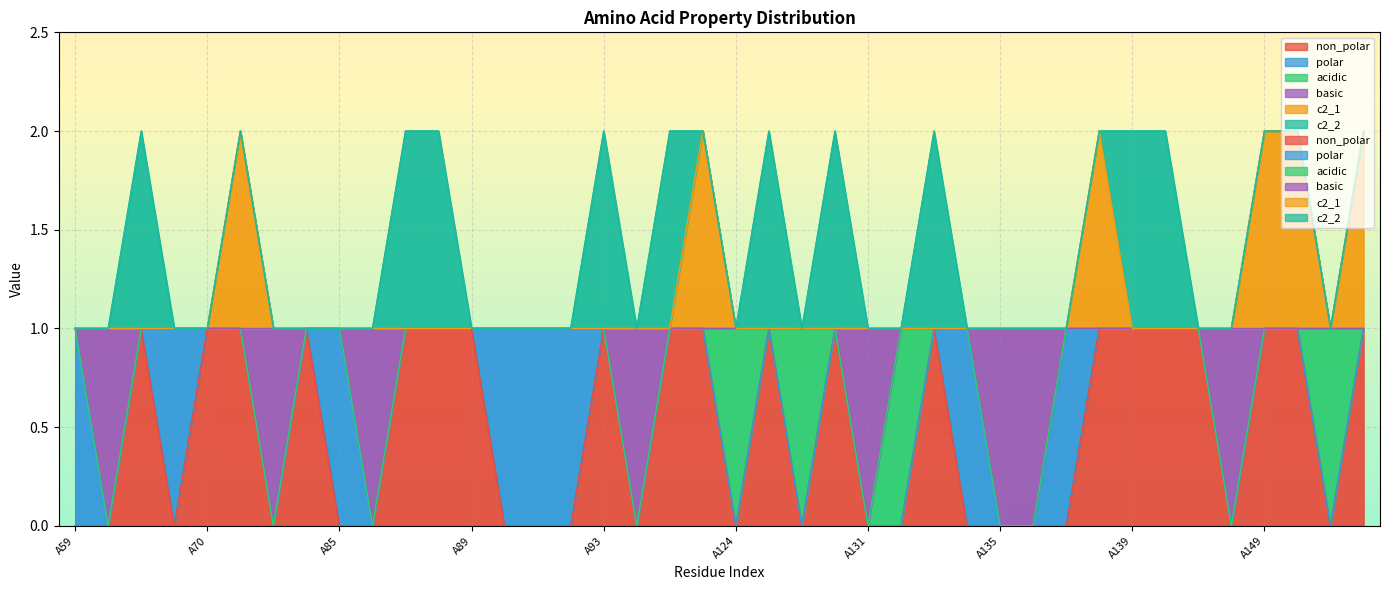

True or false: basic and c2_1 intersect in this chart.

False